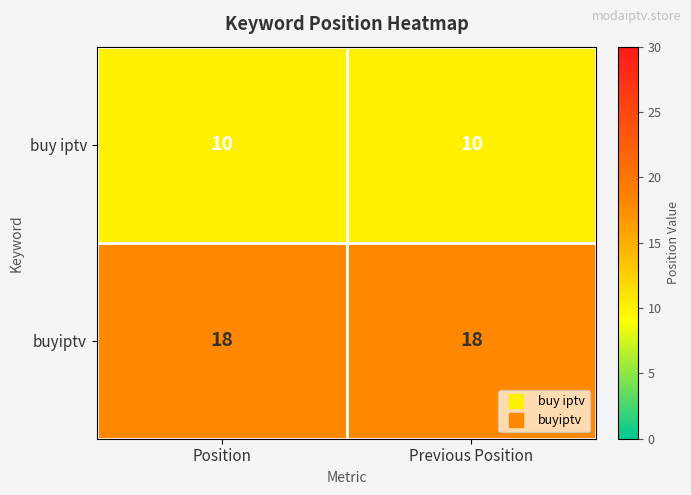

What value does the buy iptv series have at Previous Position?

10